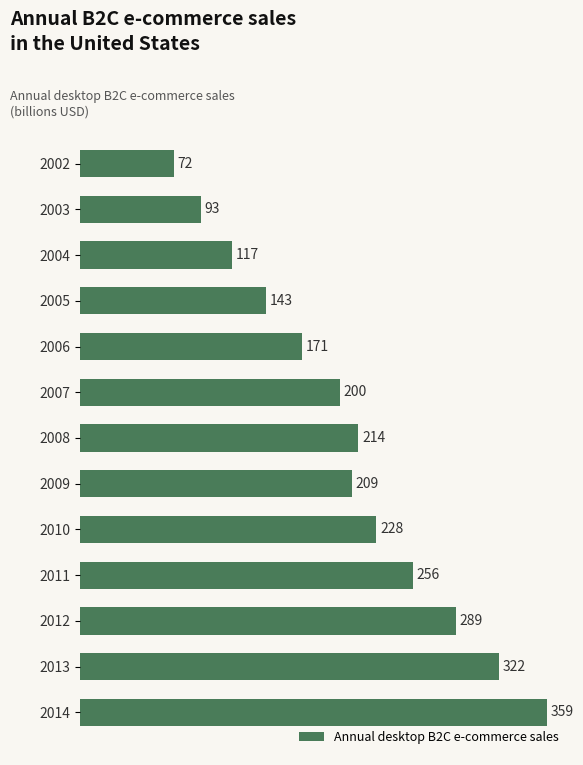

At which category does the chart reach its peak across all series?

2014